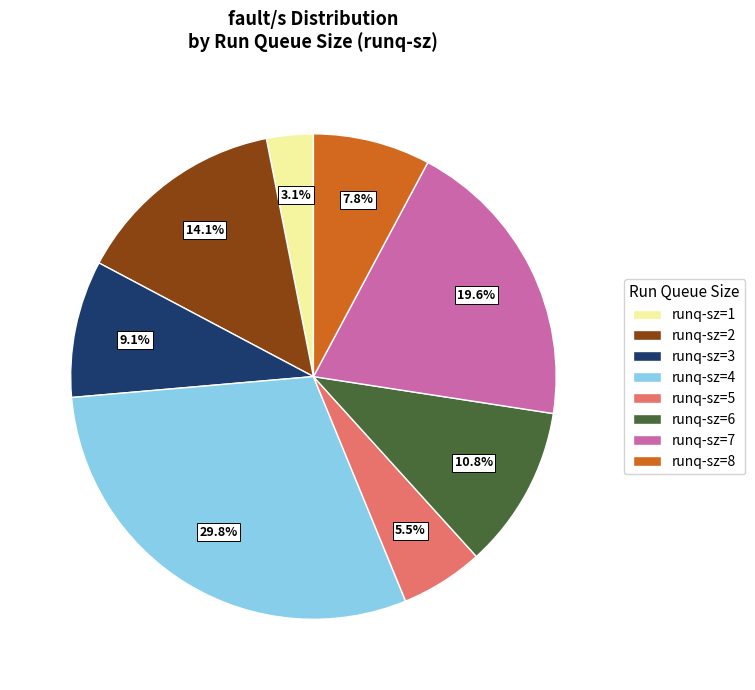

What is the smallest slice in the pie chart?

runq-sz=1